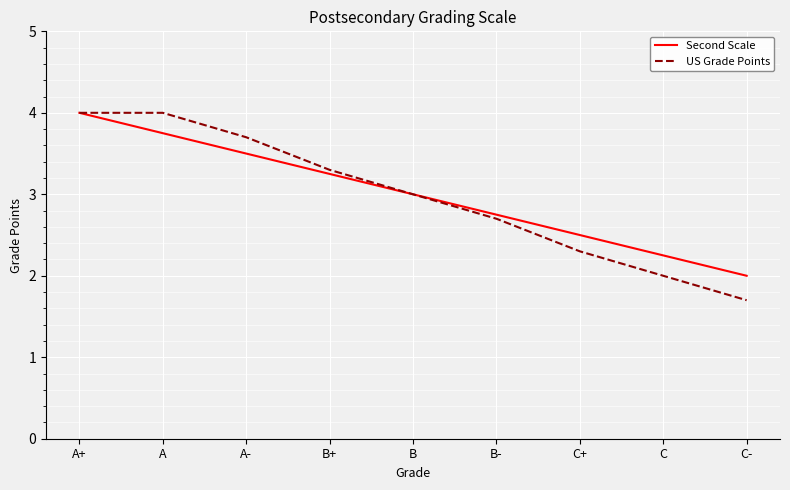

Where is US Grade Points nearest to the value 2?

C